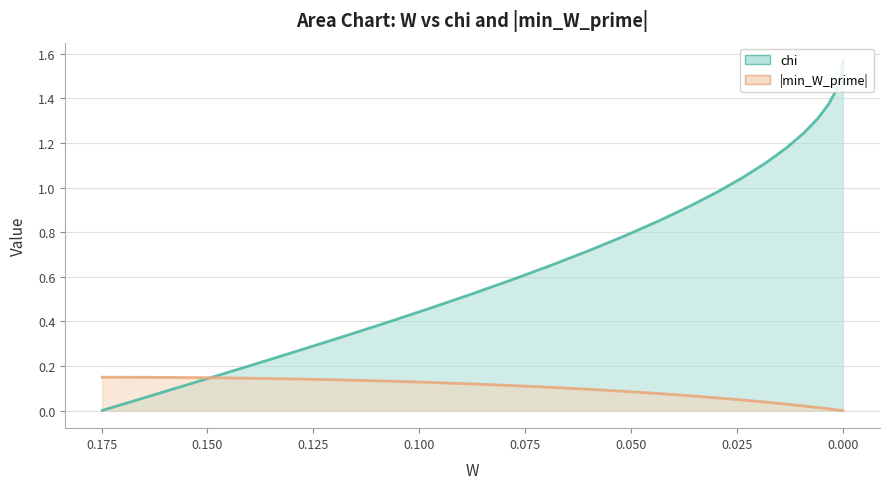

Rank the series by their average value, from lowest to highest.

min_W_prime, chi